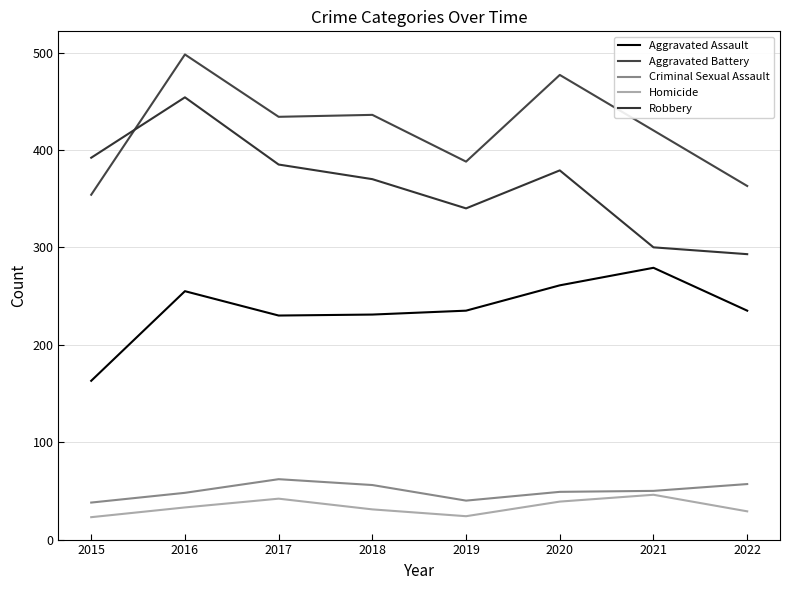

At how many categories does at least one series exceed 160?

8